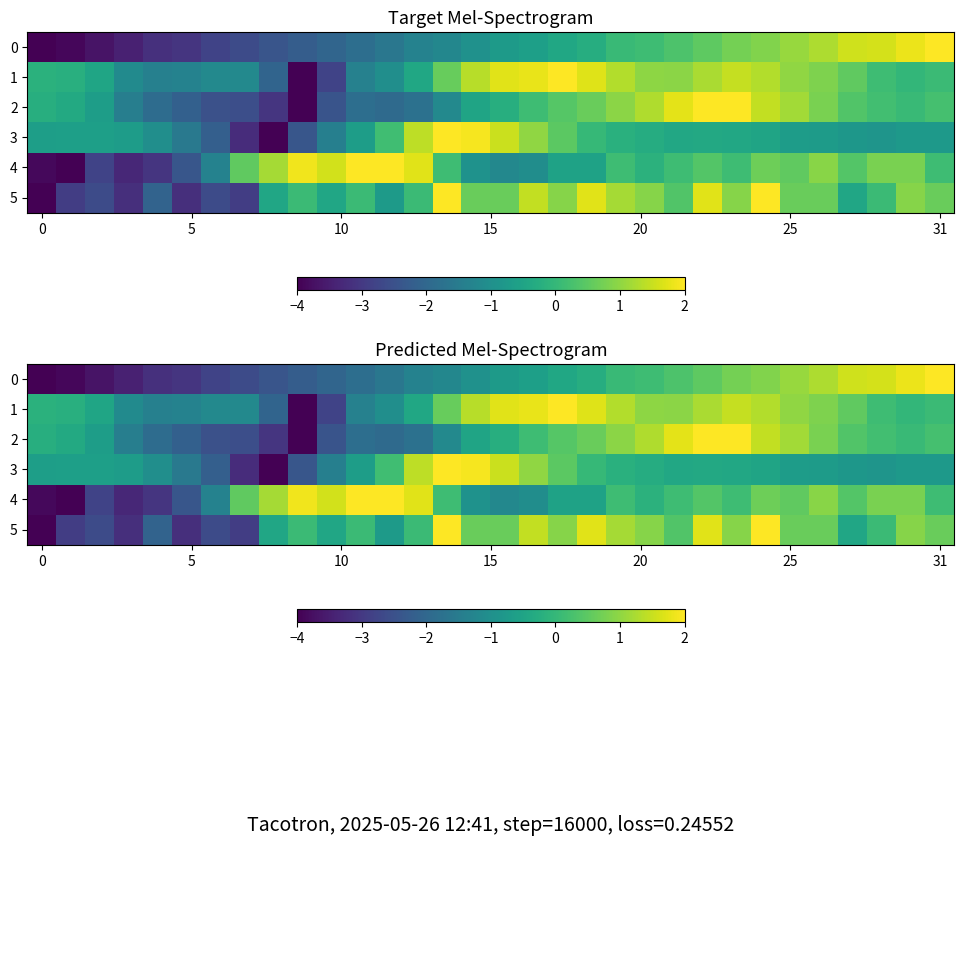

Count the number of categories in the chart.

32